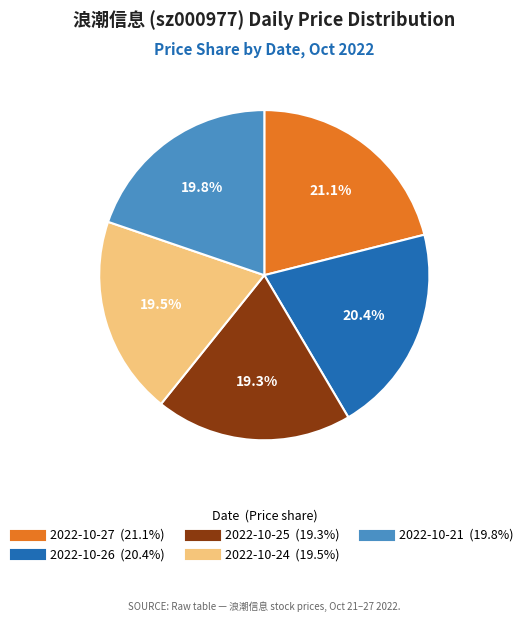

How much of the chart is everything except 2022-10-26?

79.6%